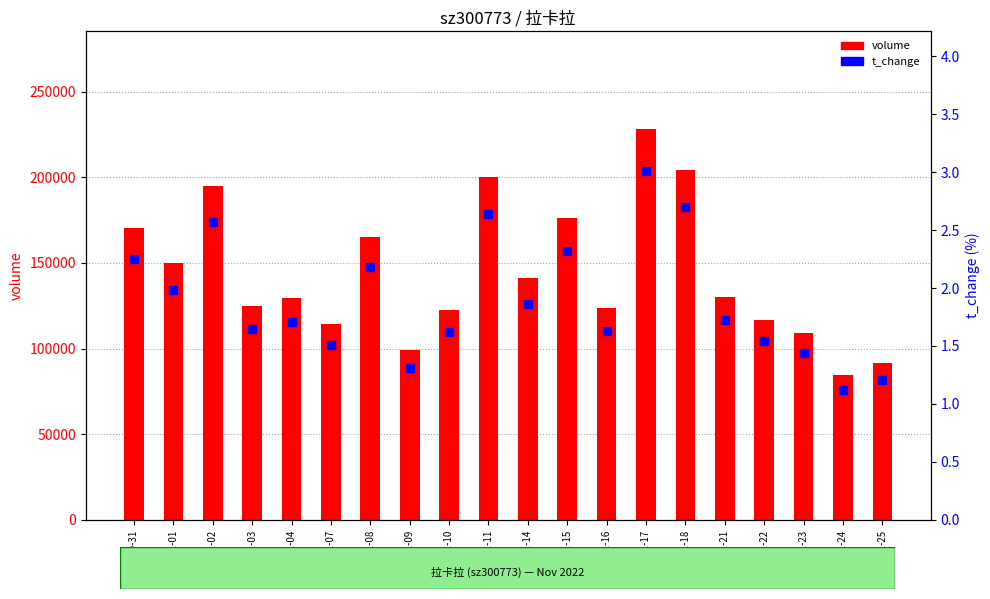

What is the difference between the highest and lowest values at 2022-11-23?

108837.6